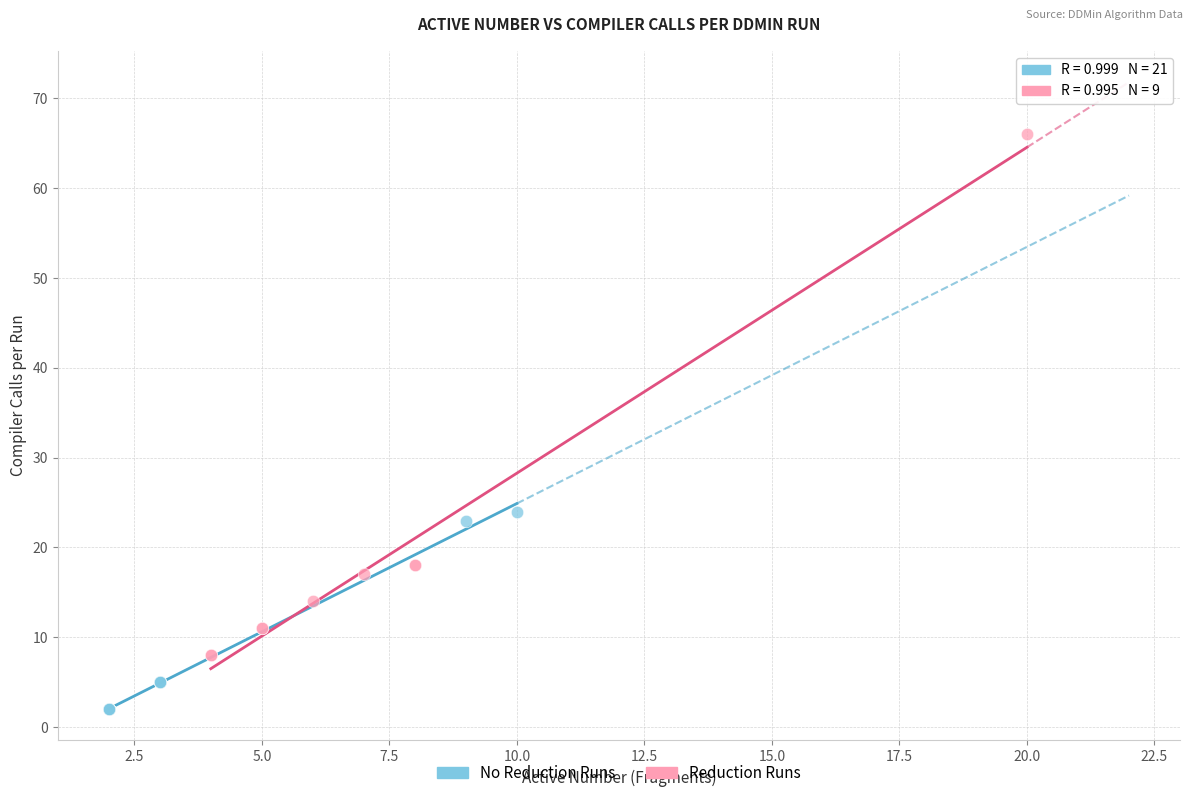

Which series has the widest spread of Y values?

Reduction Runs